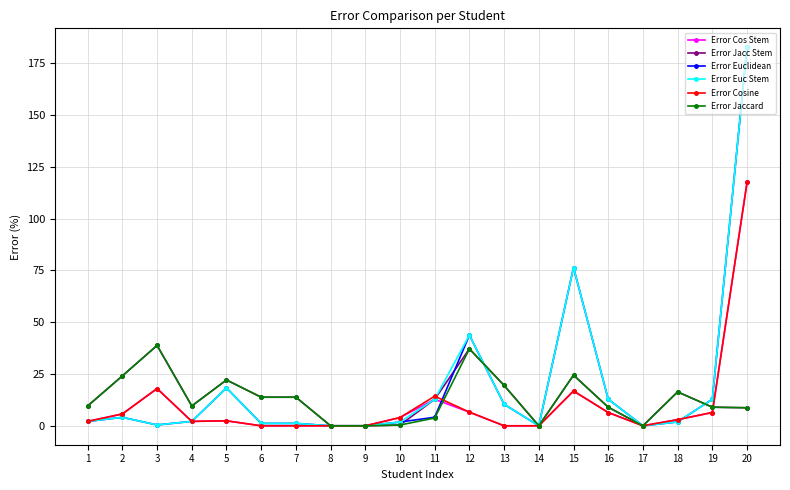

Count the number of categories in the chart.

20